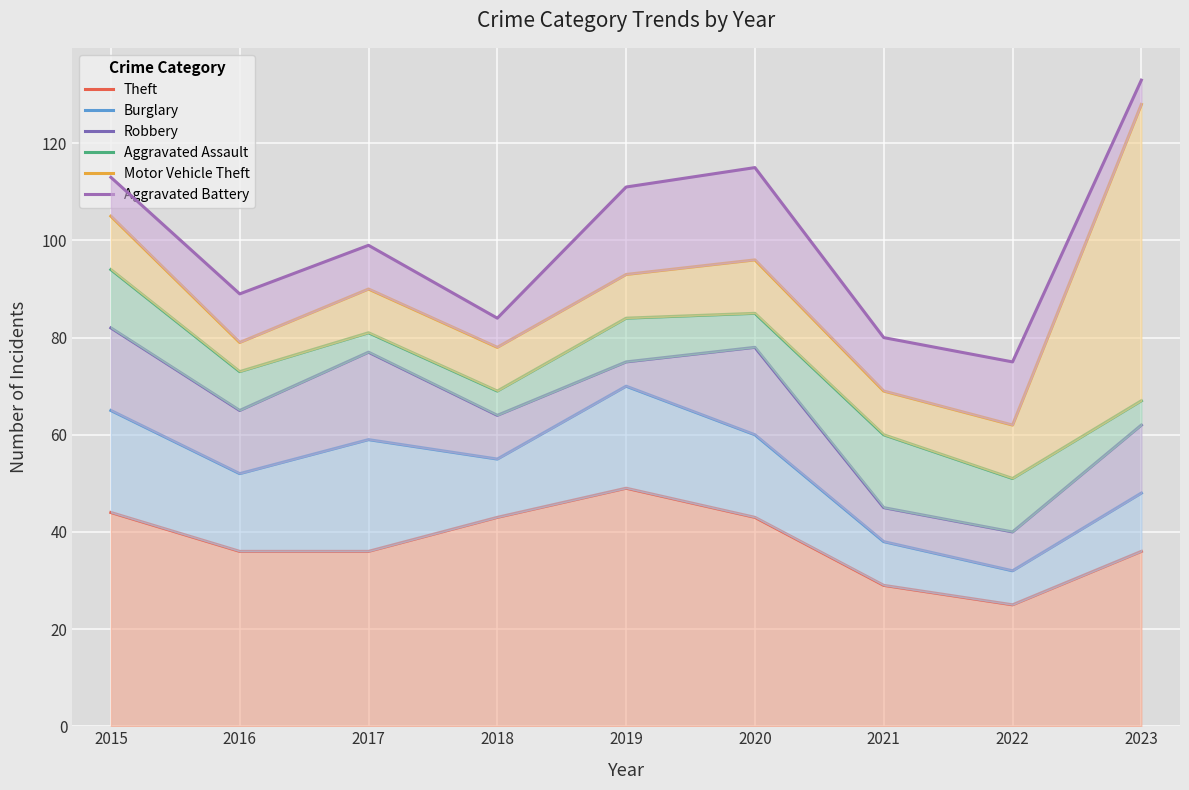

Which series has the largest total across all categories?

Aggravated Battery